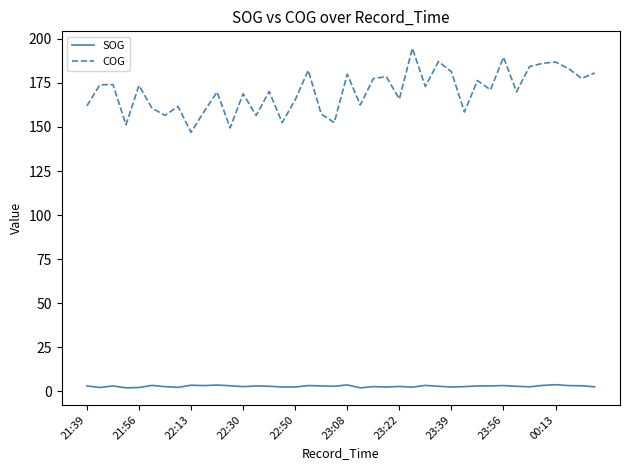

What are all the series names shown in the legend?

SOG, COG